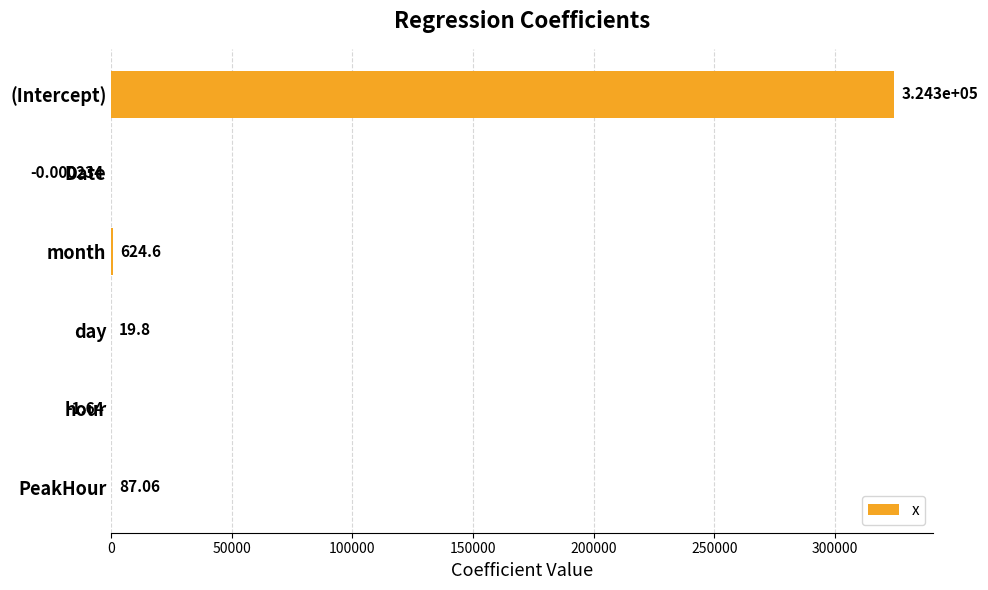

How many series are shown in this chart?

1